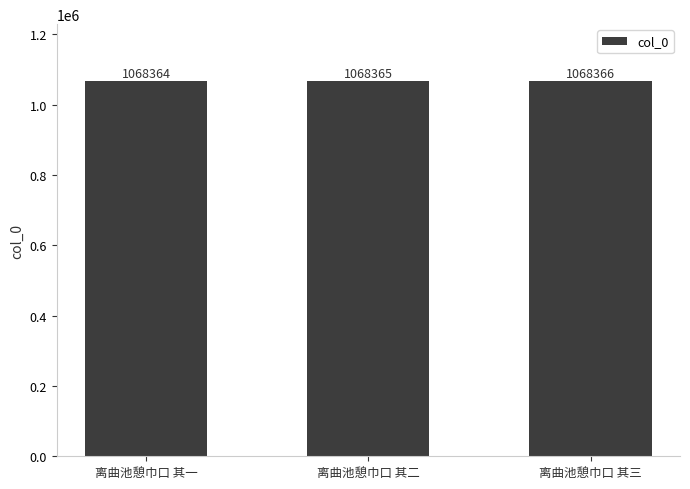

Reading left to right, extract all data points from this chart.

1068364	1068365	1068366